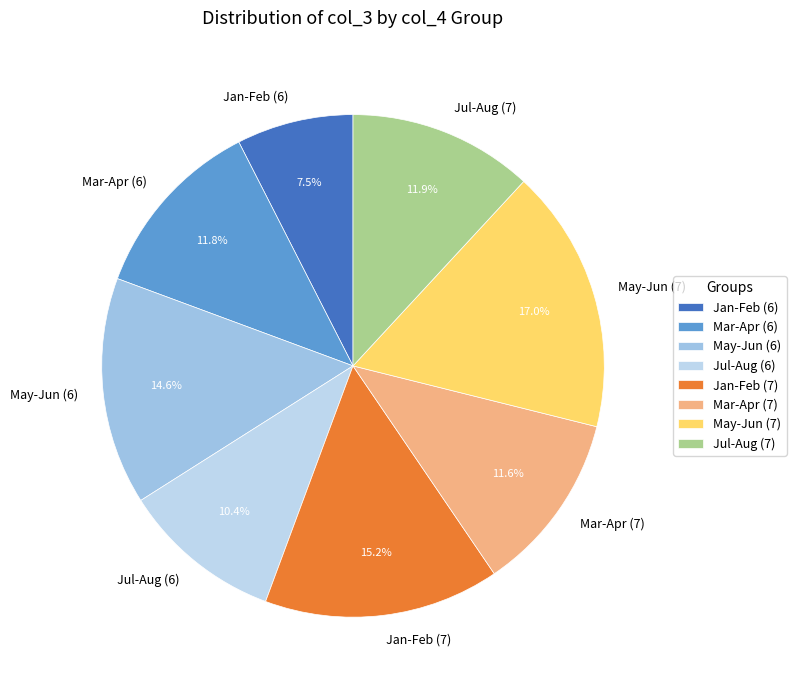

What is the largest slice in the pie chart?

May-Jun (7)